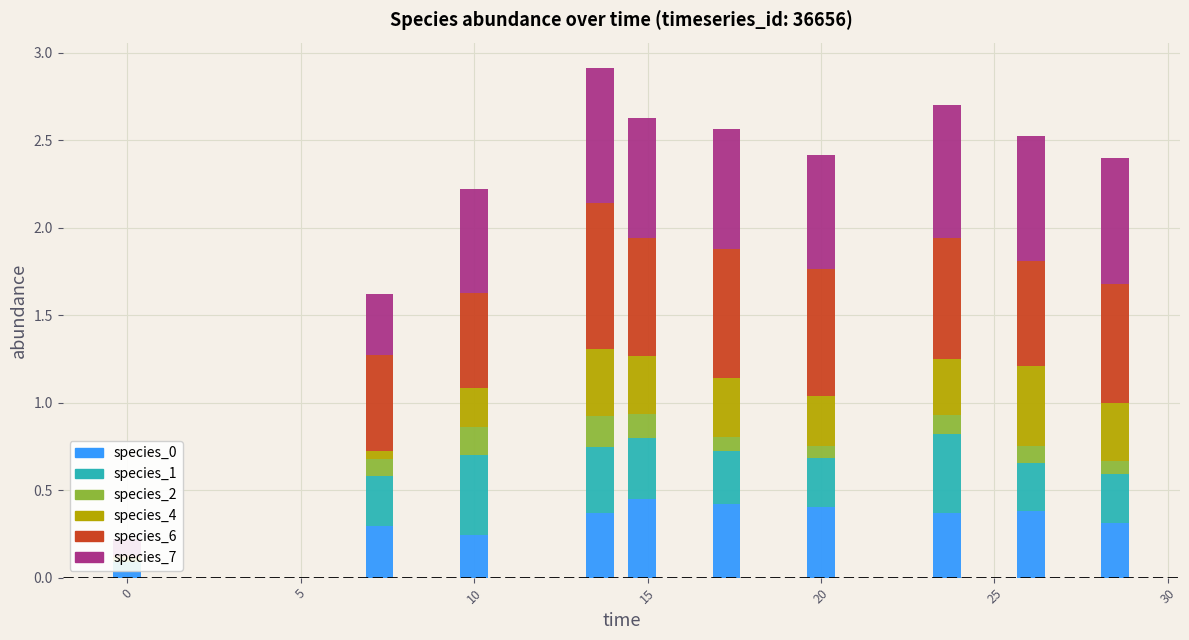

What are all the series names shown in the legend?

species_0, species_1, species_2, species_4, species_6, species_7